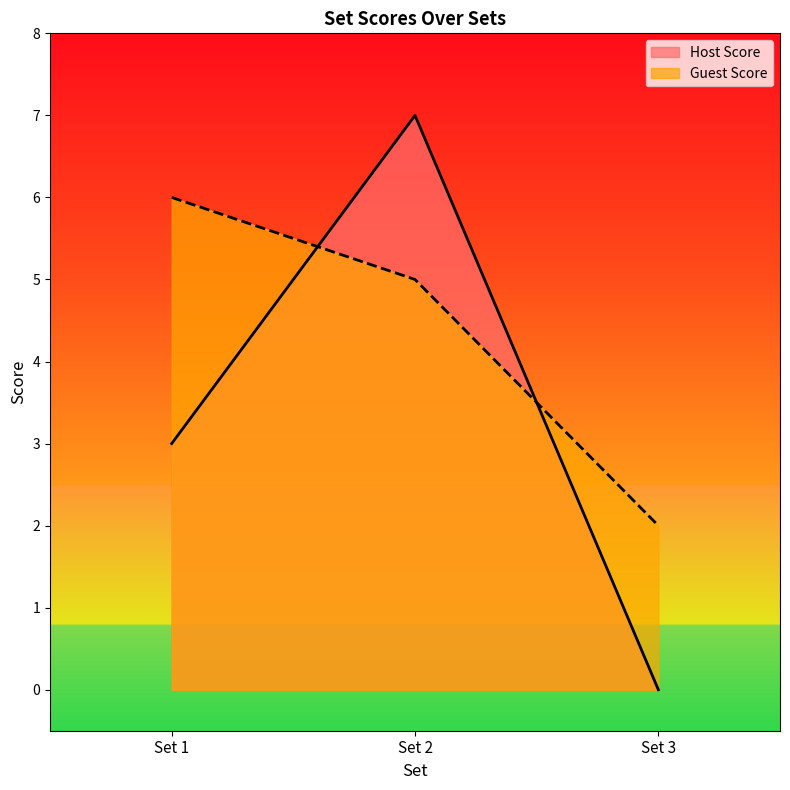

Count the Host Score values in the range 0 to 7.

3